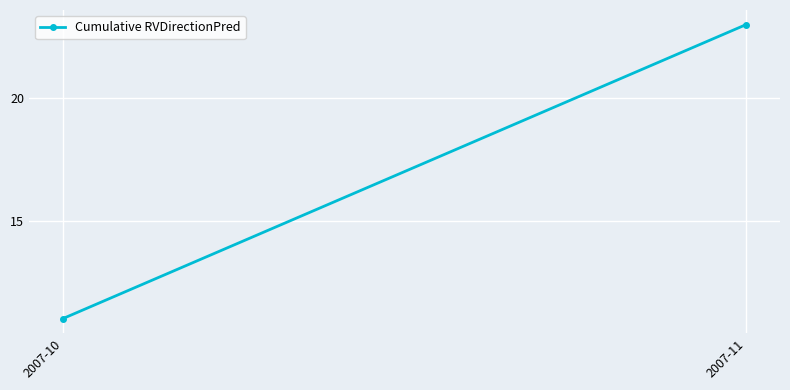

What value does the data have at 2007-11, to the nearest 10?

20